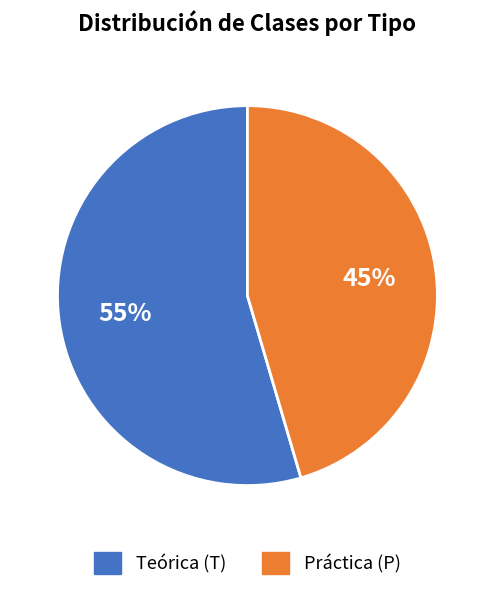

Does any single category account for the majority?

Yes